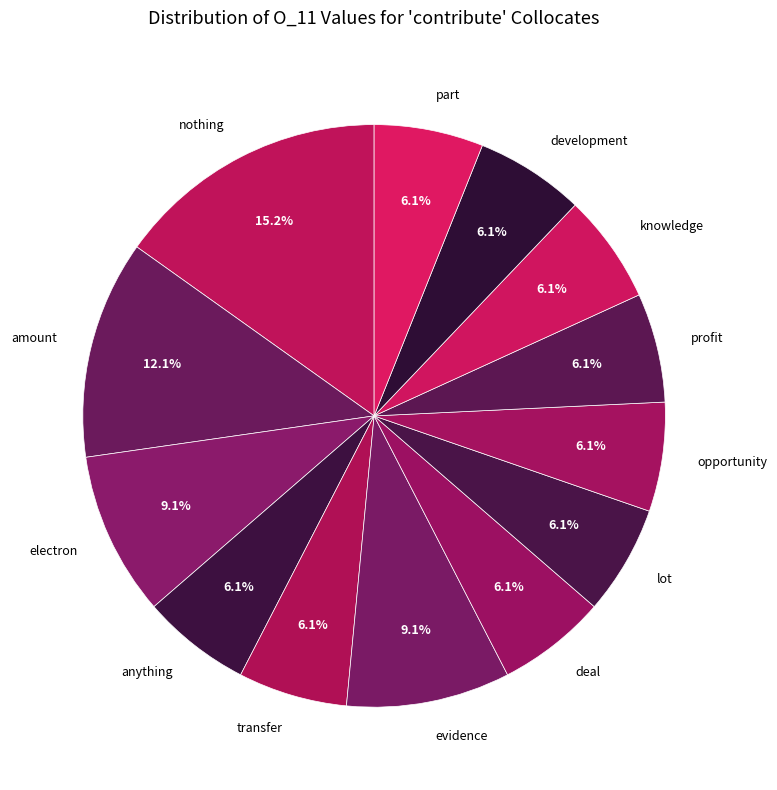

Is the sum of knowledge and anything greater than half?

No